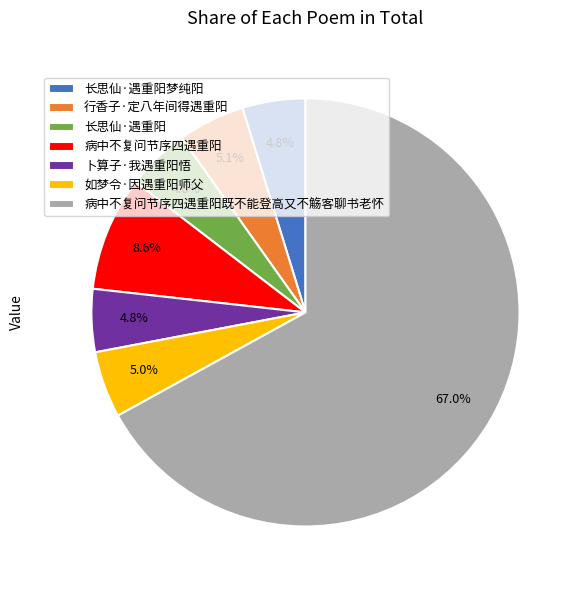

Count the number of slices in the pie.

7